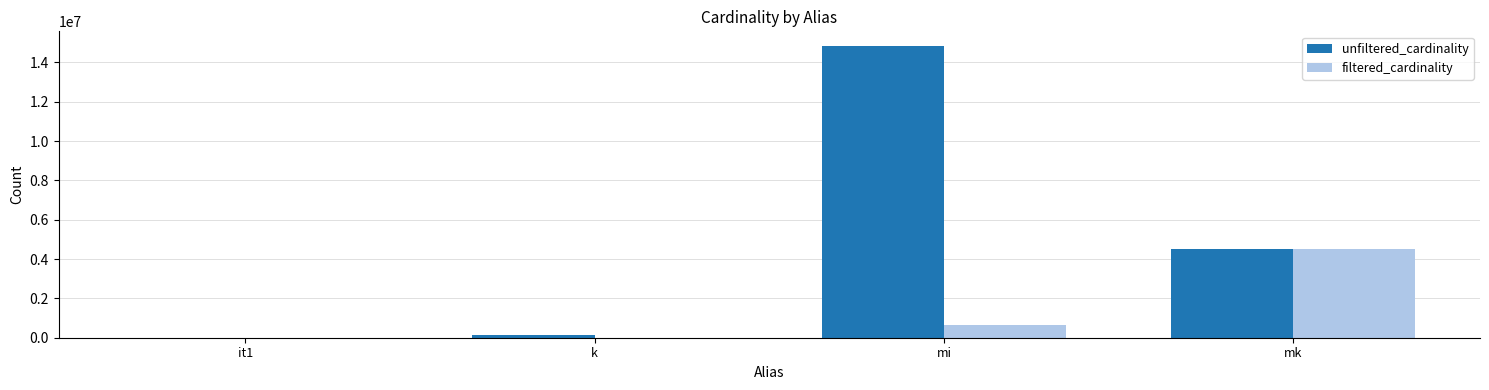

At which category is the sum across all series the highest?

mi